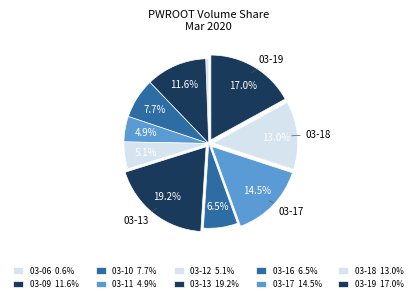

Count the number of slices in the pie.

10